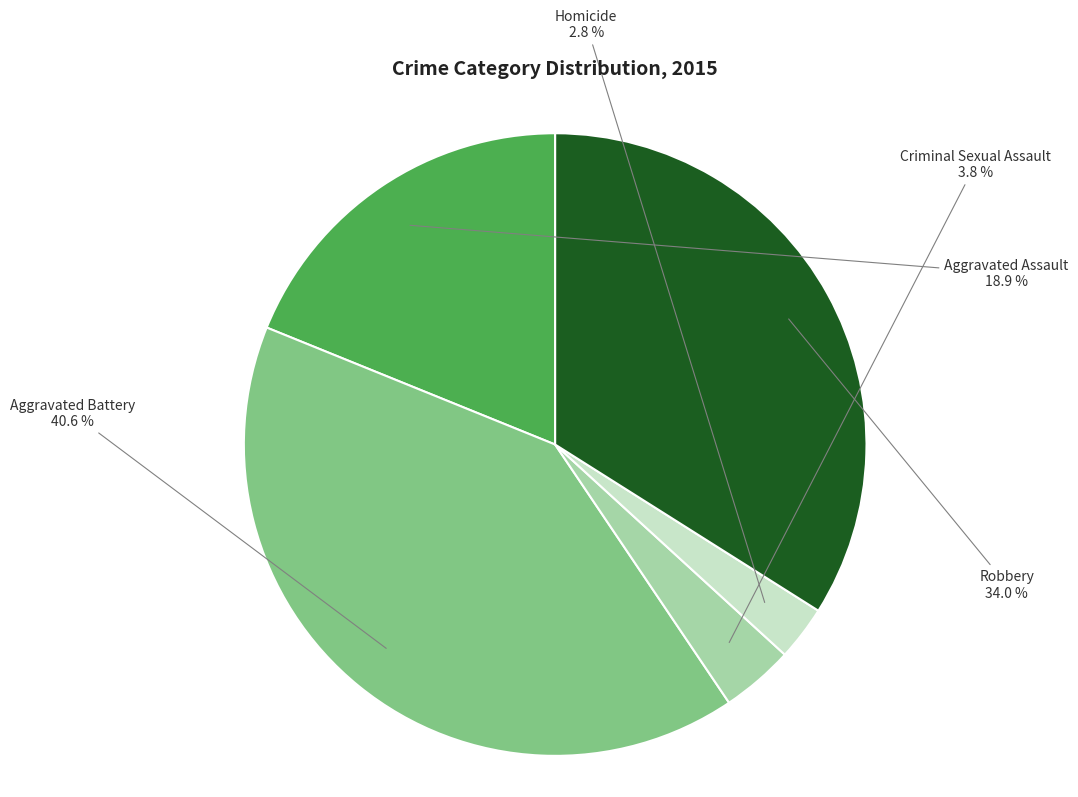

Is there a majority slice in this chart?

No